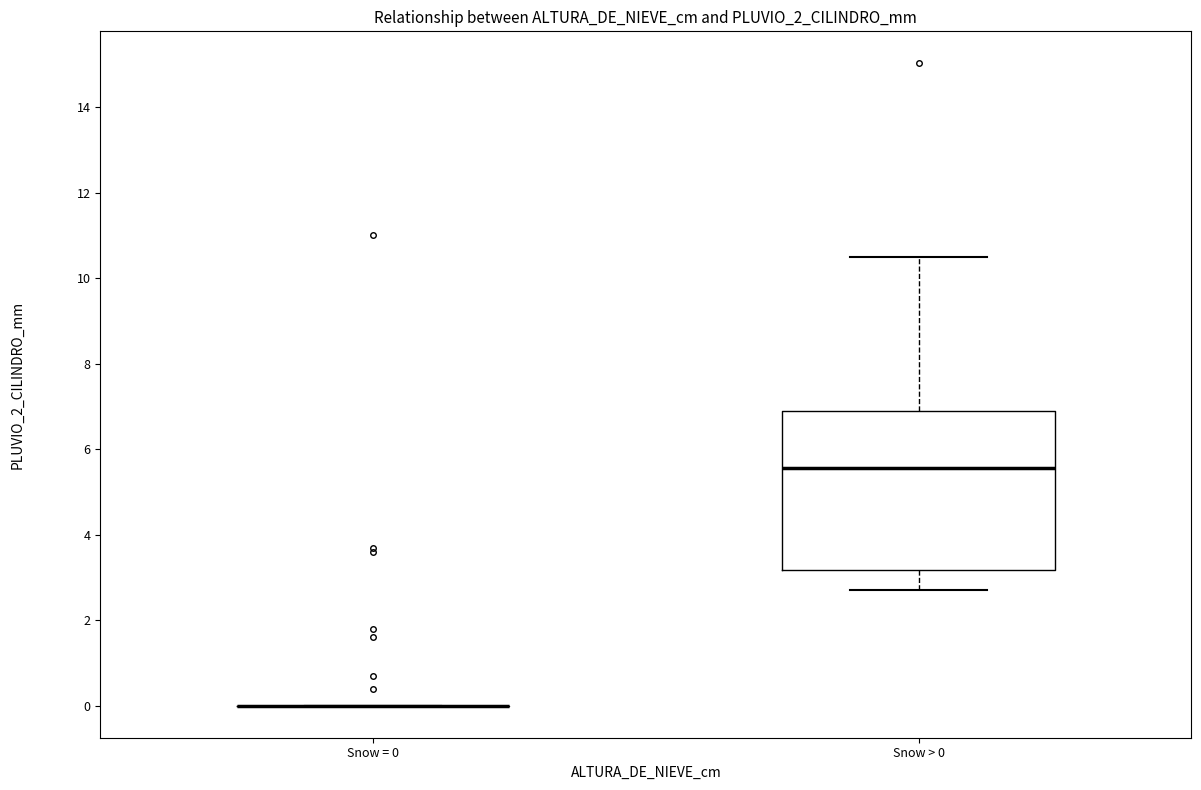

Reading left to right, read every box against the y-axis: the position of its median line, the range the box covers, and the ends of its whiskers. The values are not printed on the chart, so give them approximately, as read against the axis.

Snow = 0: box collapsed to a line at 0.0, whiskers 0.0 to 0.0
Snow > 0: median 5.6, box 3.2 to 7.0, whiskers 2.8 to 10.6